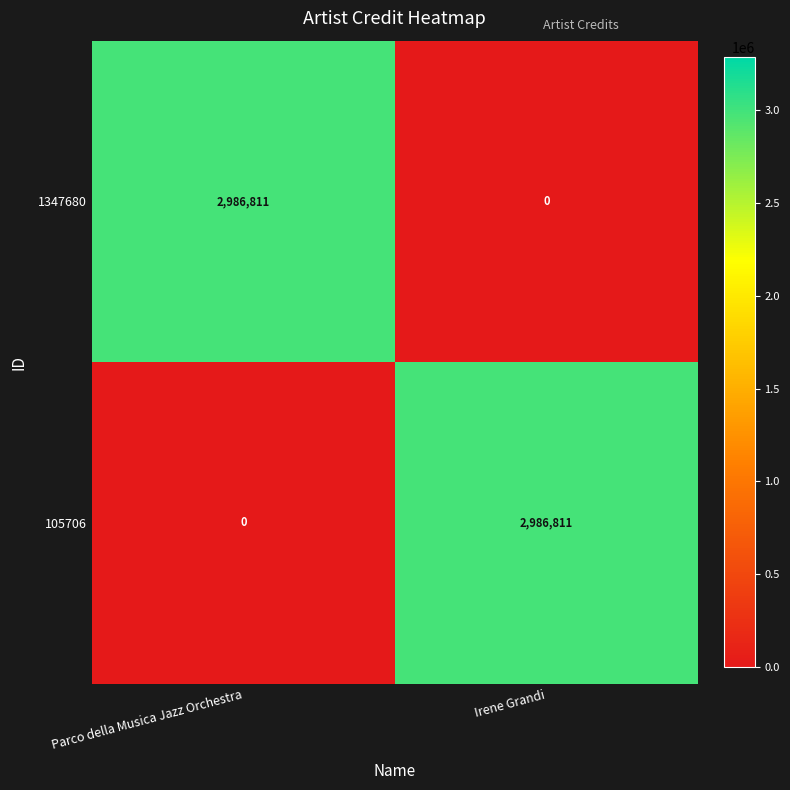

What is the difference between the maximum and minimum values in the 1347680 series?

2986811